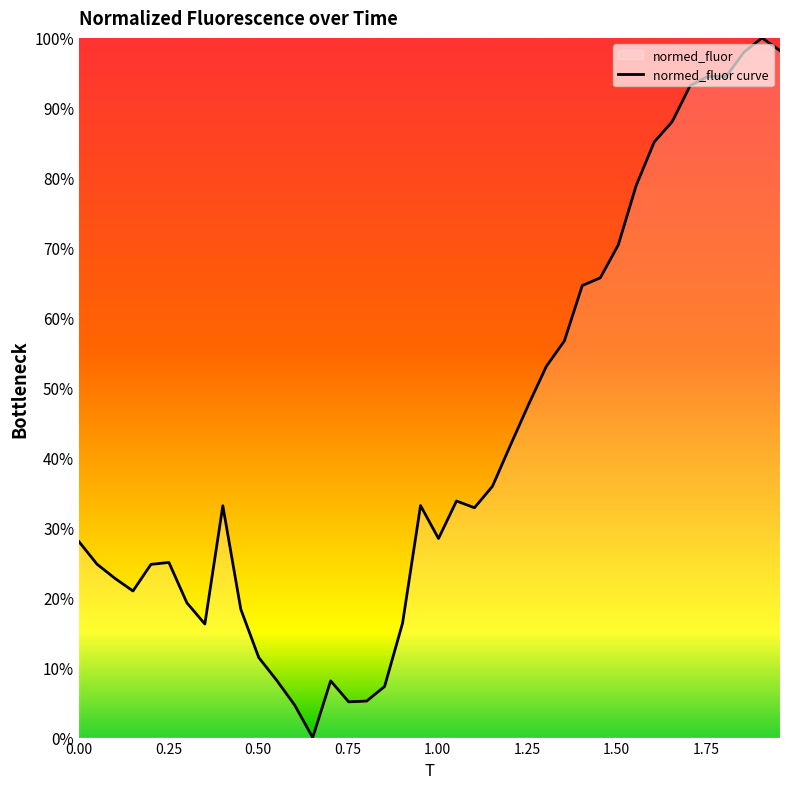

What is the difference between the maximum and minimum values?

100.0